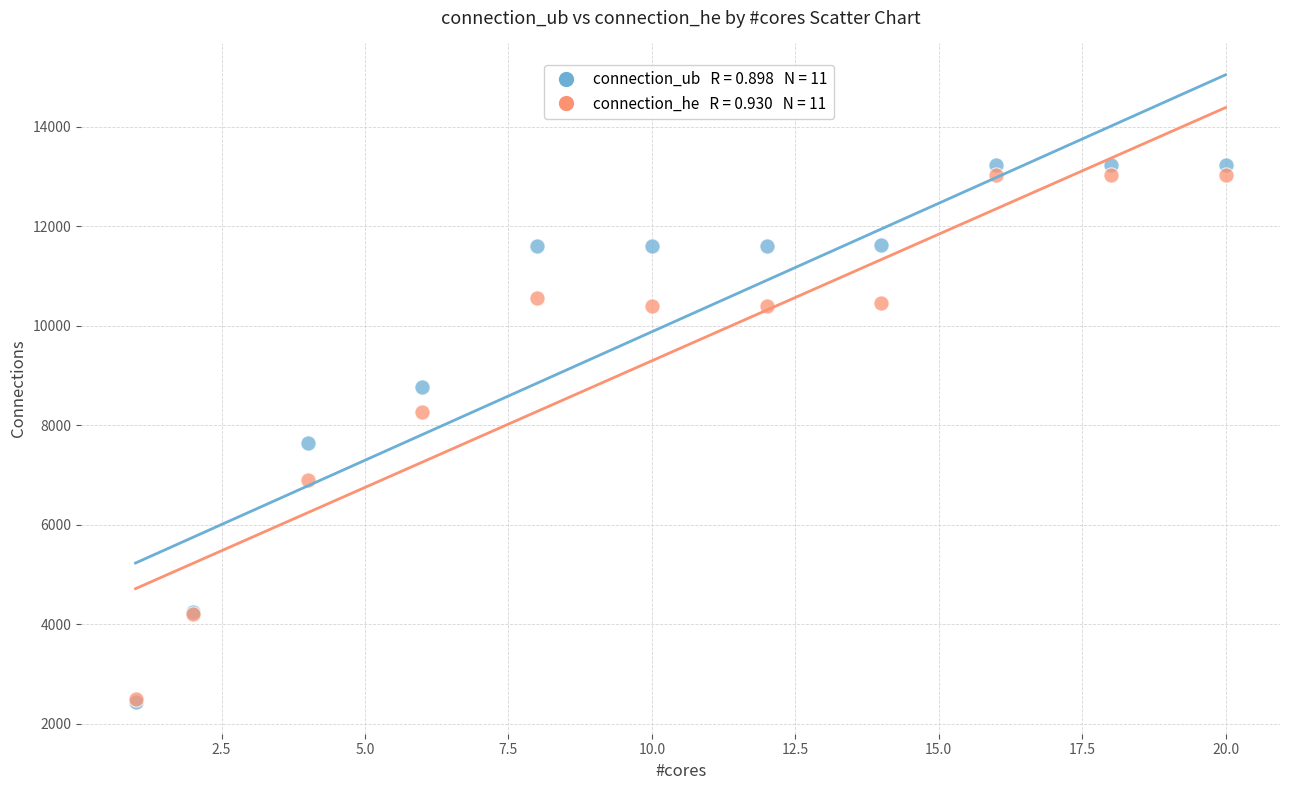

Across all series, what Y value is closest to 7834?

7637